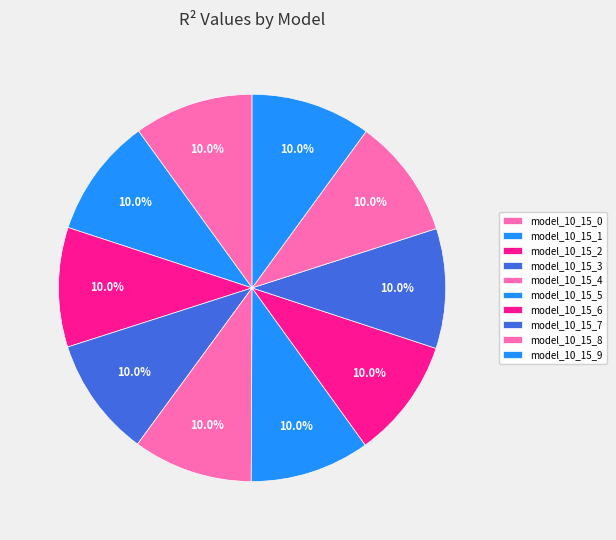

Is there any slice that represents more than half of the pie?

No